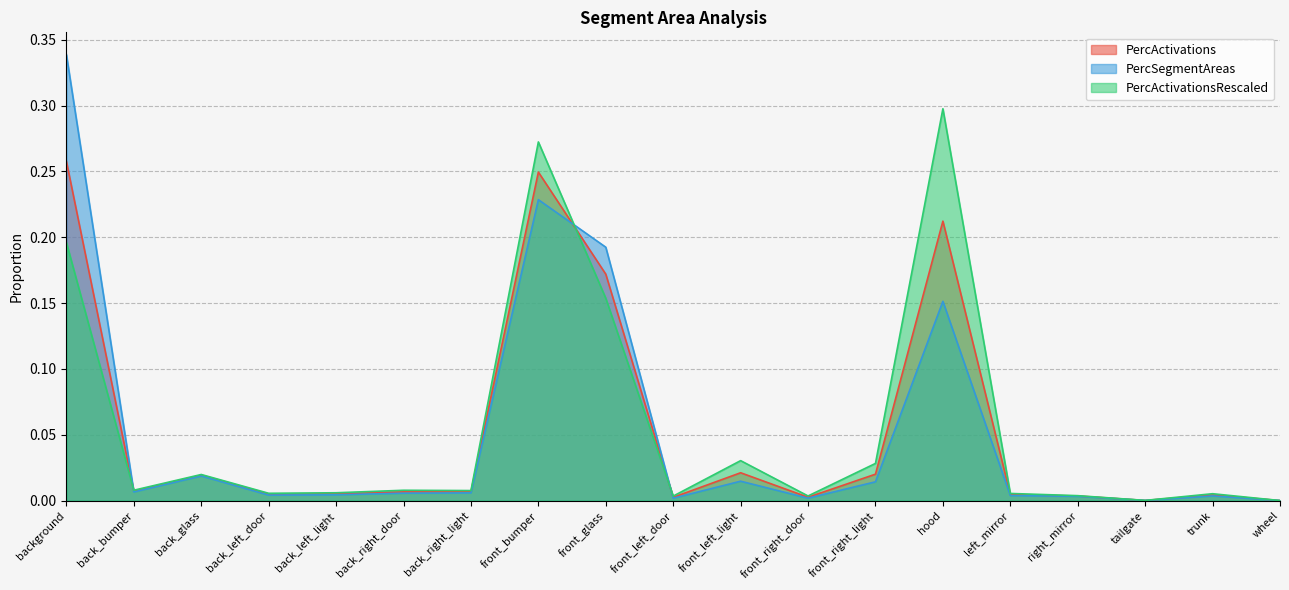

Where is the first local maximum for PercSegmentAreas?

back_glass